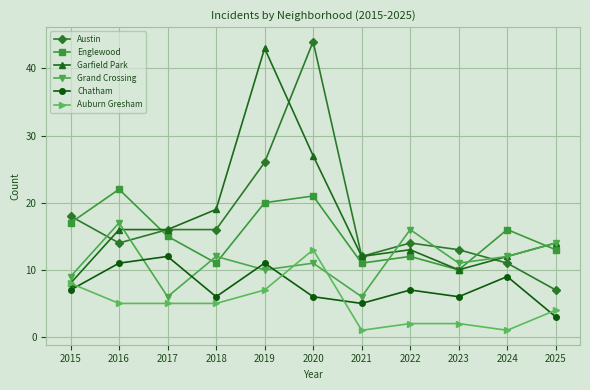

How many times do Grand Crossing and Chatham cross each other?

4